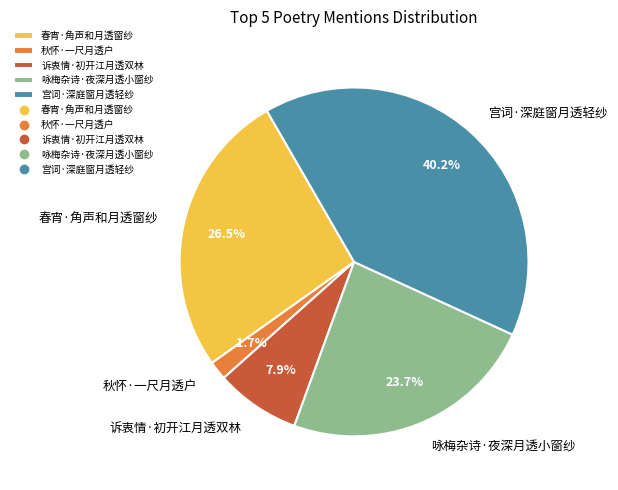

Does 春宵·角声和月透窗纱 account for over 50% of the chart?

No